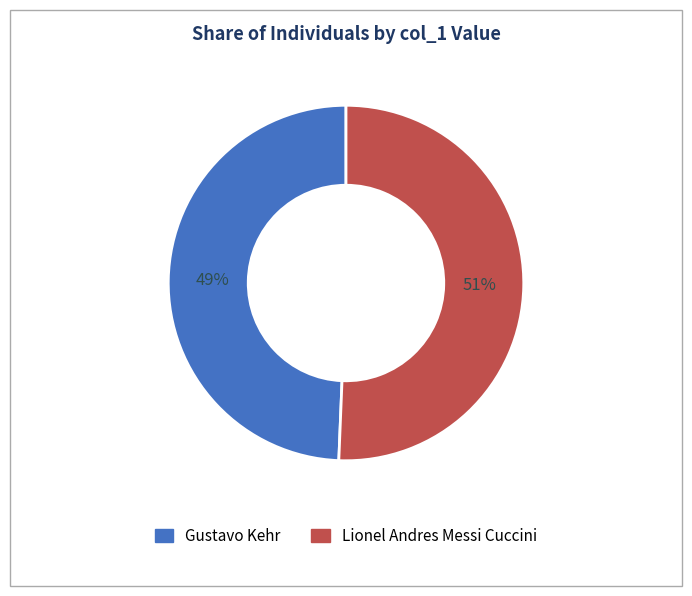

True or false: Gustavo Kehr accounts for 56% of the total.

False